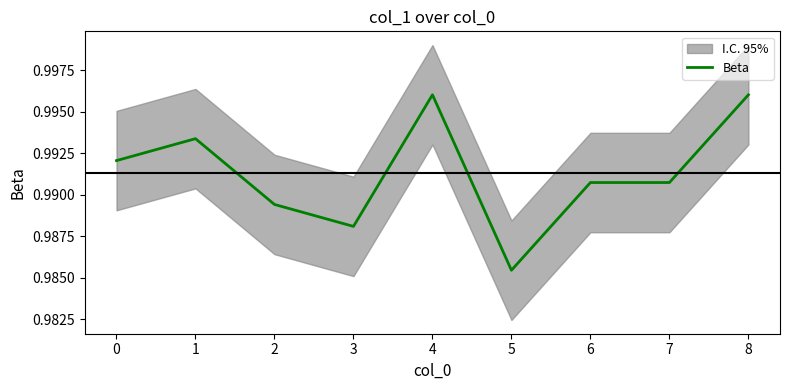

The Beta series shows 1.8 at 4. True or false?

False